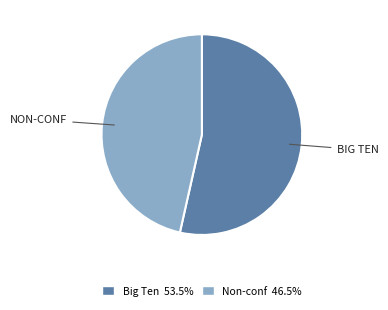

Is there any slice that represents more than half of the pie?

Yes